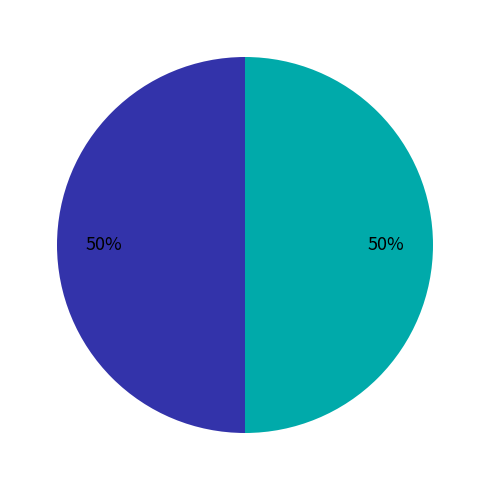

To the nearest percent, what is the average slice percentage?

50%